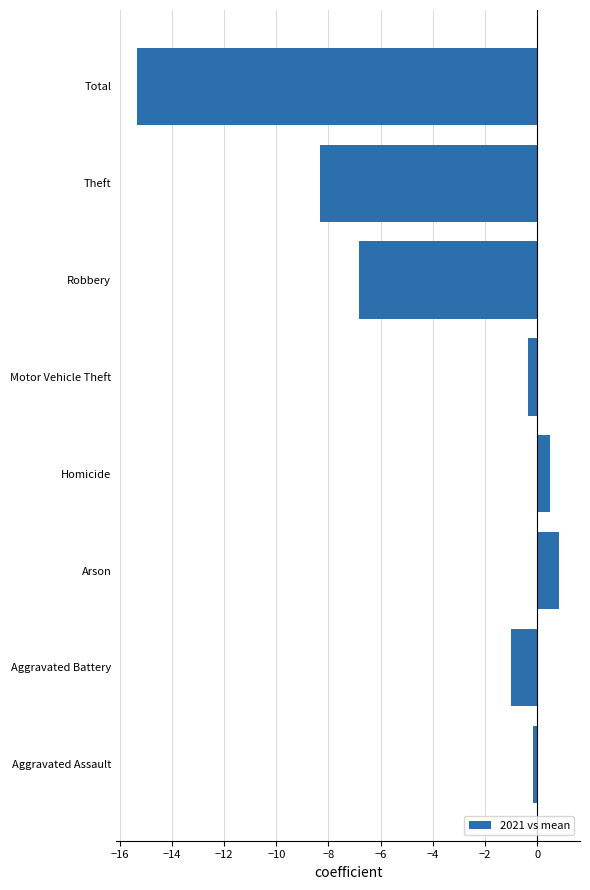

List the labels in order of value, smallest first.

Total, Theft, Robbery, Aggravated Battery, Motor Vehicle Theft, Aggravated Assault, Homicide, Arson